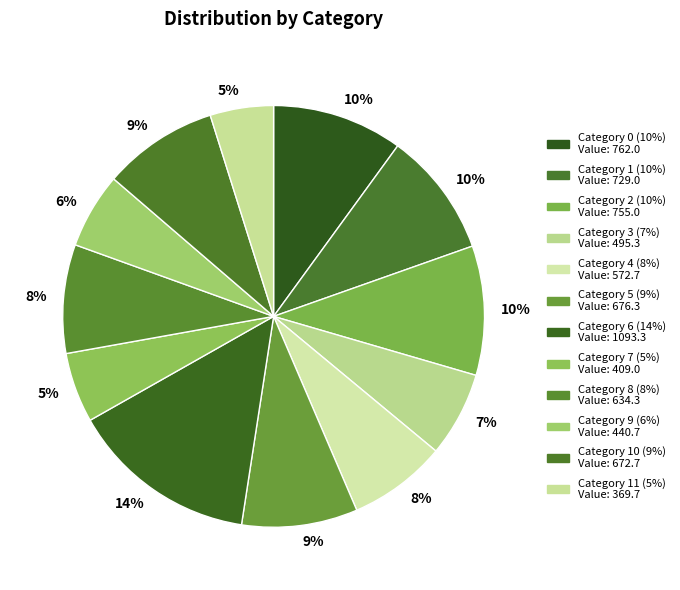

Count the number of slices in the pie.

12